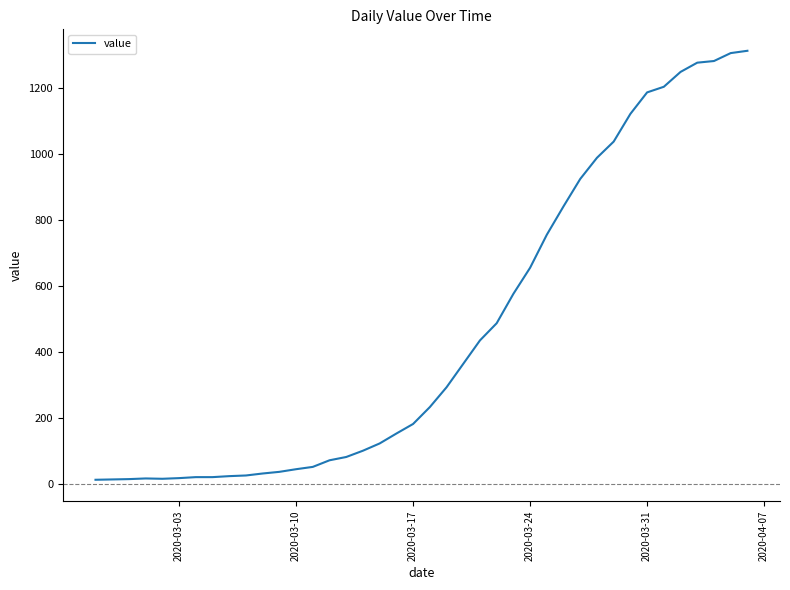

How many lines are shown in the chart?

1